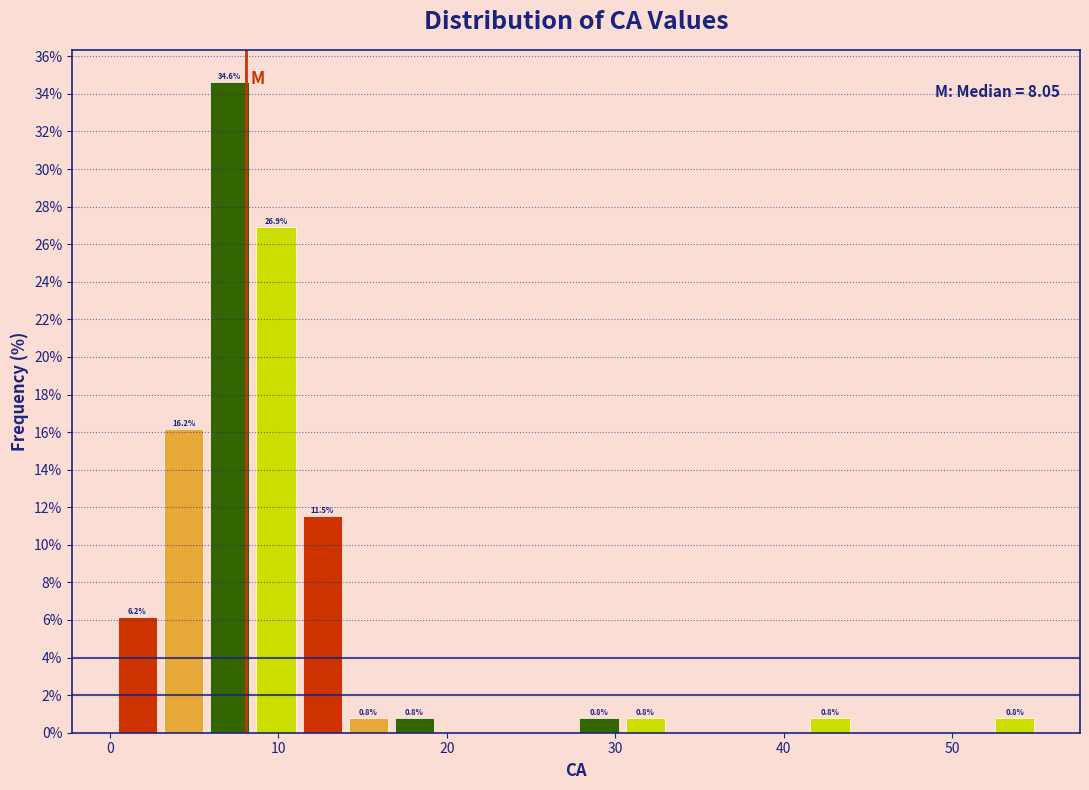

Read against the x-axis, roughly where is the centre of the tallest bar?

7